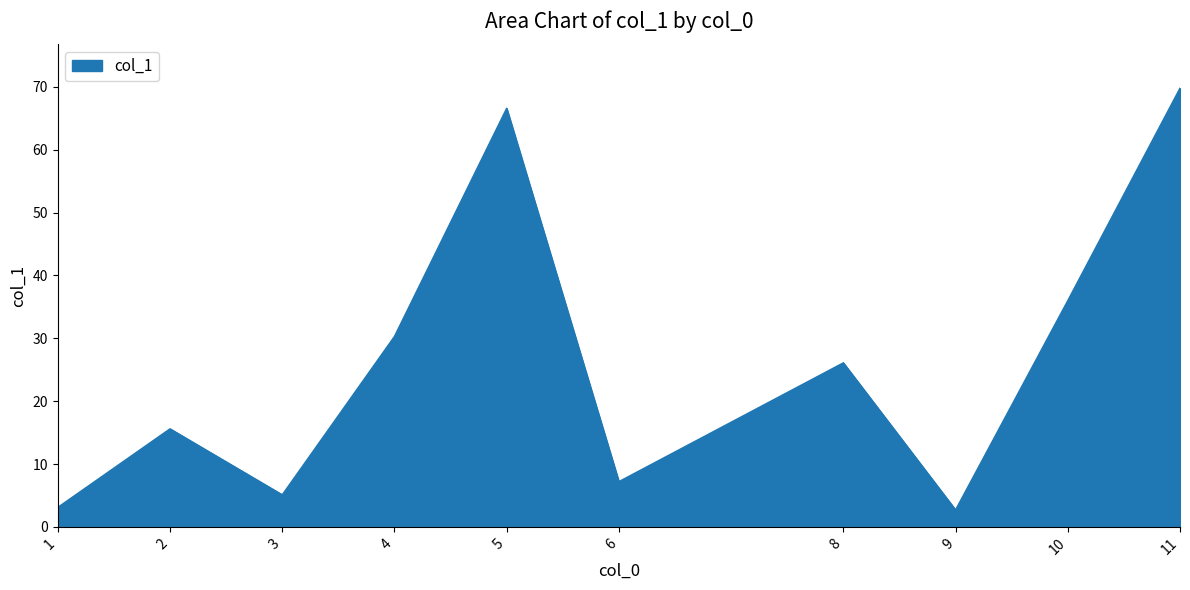

At which category does the data reach its first local peak?

2